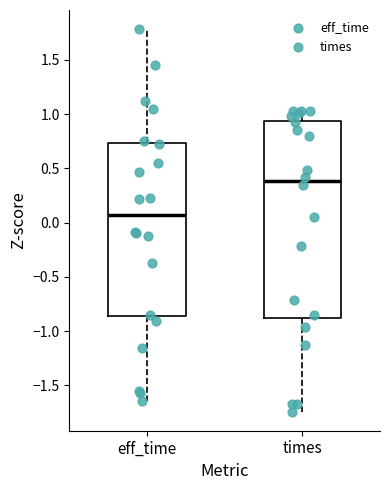

Where does the median line of the box for eff_time sit on the y-axis? The values are not printed on the chart, so give them approximately, as read against the axis.

0.05